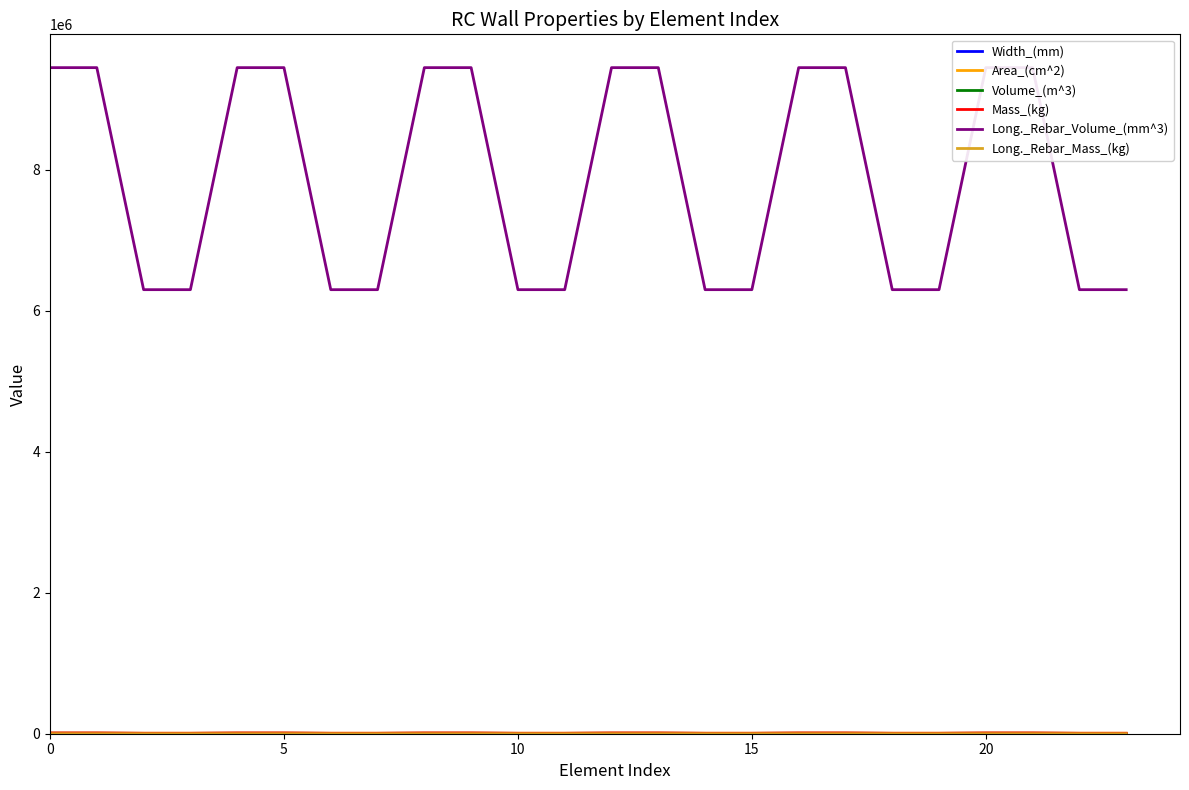

What is the difference between the second highest and second lowest values in the Width_(mm) series?

2400.0